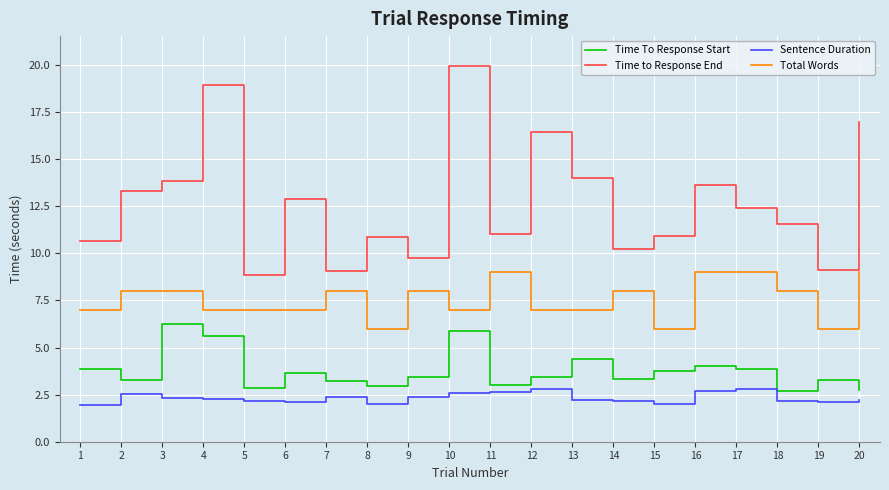

At which category does the chart reach its peak across all series?

10